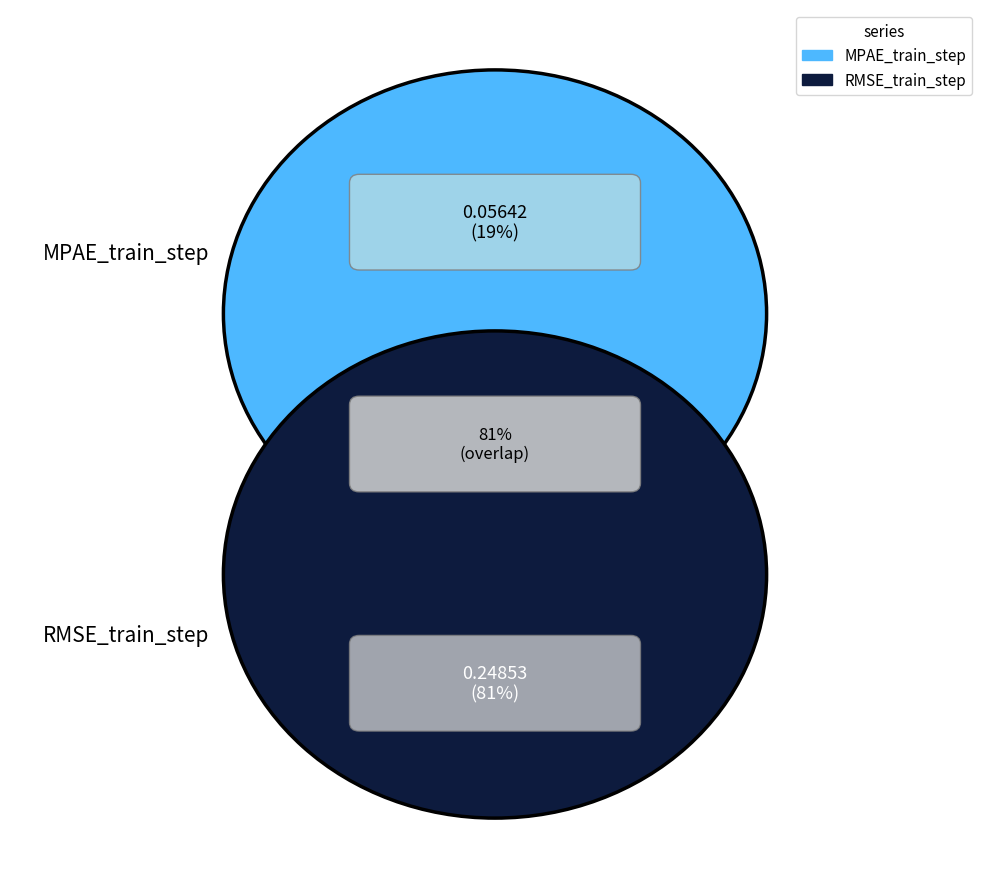

To the nearest percent, what is the difference between the largest and smallest slice percentages?

63%